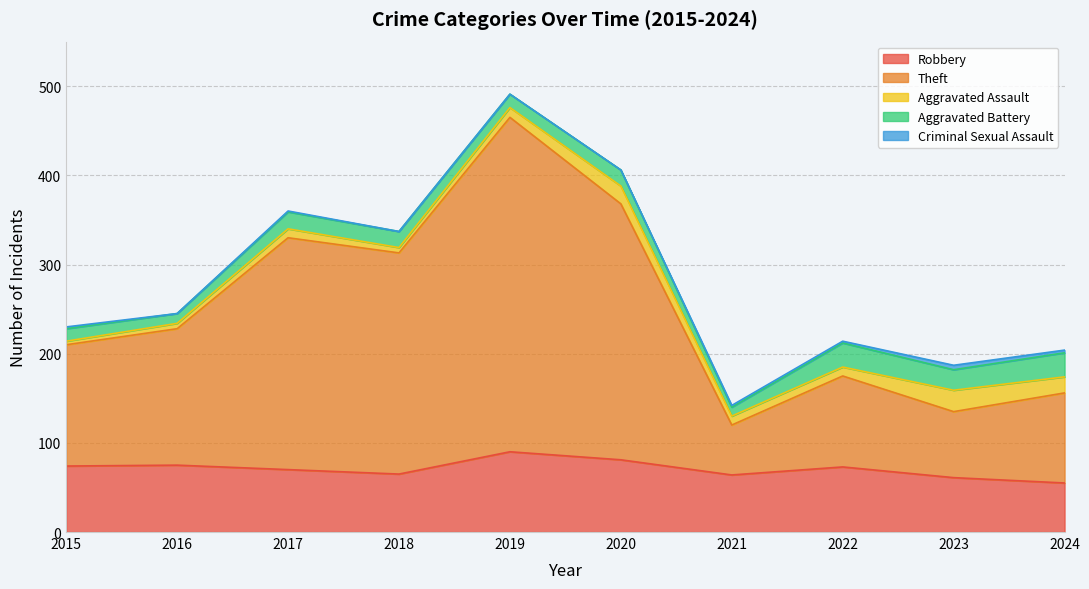

What are all the series names shown in the legend?

Robbery, Theft, Aggravated Assault, Aggravated Battery, Criminal Sexual Assault